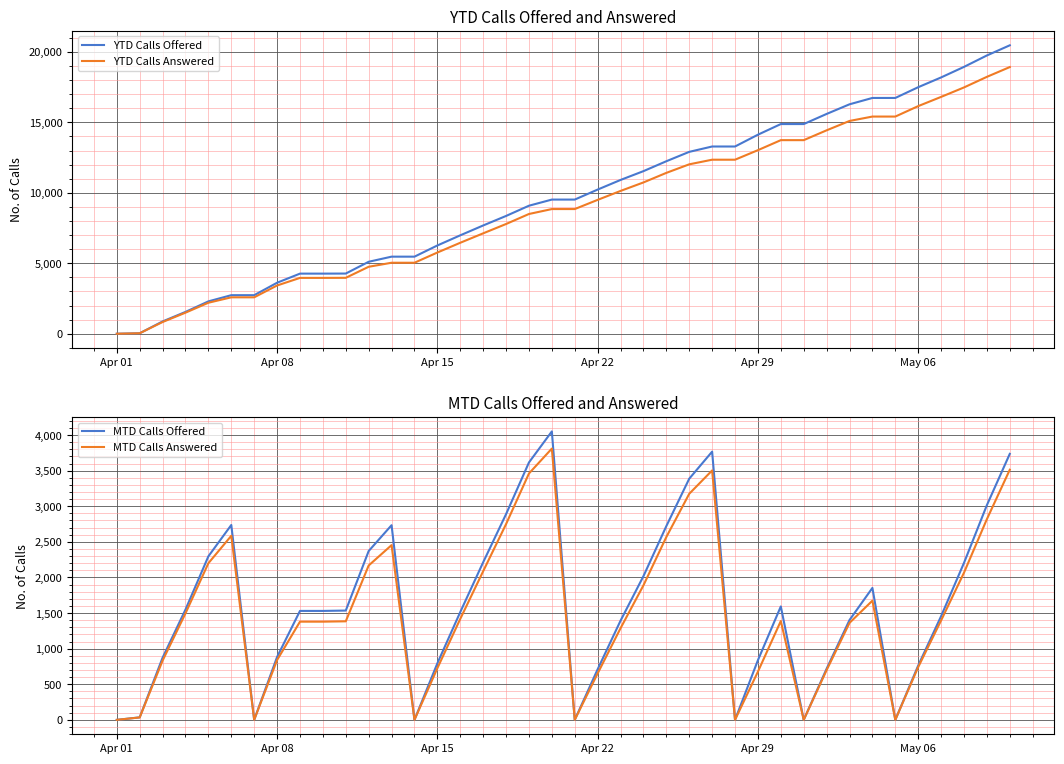

Reading left to right, list all the values displayed in this chart.

YTD Calls Offered: 0	35	873	1549	2297	2737	2737	3620	4267	4267	4272	5108	5471	5471	6265	6985	7684	8360	9086	9522	9522	10232	10915	11540	12243	12909	13289	13289	14127	14882	14882	15600	16284	16735	16735	17498	18191	18940	19751	20471
YTD Calls Answered: 0	34	832	1496	2200	2585	2585	3425	3964	3964	3969	4753	5039	5039	5764	6457	7126	7788	8499	8849	8849	9501	10136	10738	11417	12024	12352	12352	13029	13740	13740	14438	15102	15414	15414	16155	16810	17481	18233	18927
MTD Calls Offered: 0	35	873	1549	2297	2737	0	883	1530	1530	1535	2371	2734	0	794	1514	2213	2889	3615	4051	0	710	1393	2018	2721	3387	3767	0	838	1593	0	718	1402	1853	0	763	1456	2205	3016	3736
MTD Calls Answered: 0	34	832	1496	2200	2585	0	840	1379	1379	1384	2168	2454	0	725	1418	2087	2749	3460	3810	0	652	1287	1889	2568	3175	3503	0	677	1388	0	698	1362	1674	0	741	1396	2067	2819	3513